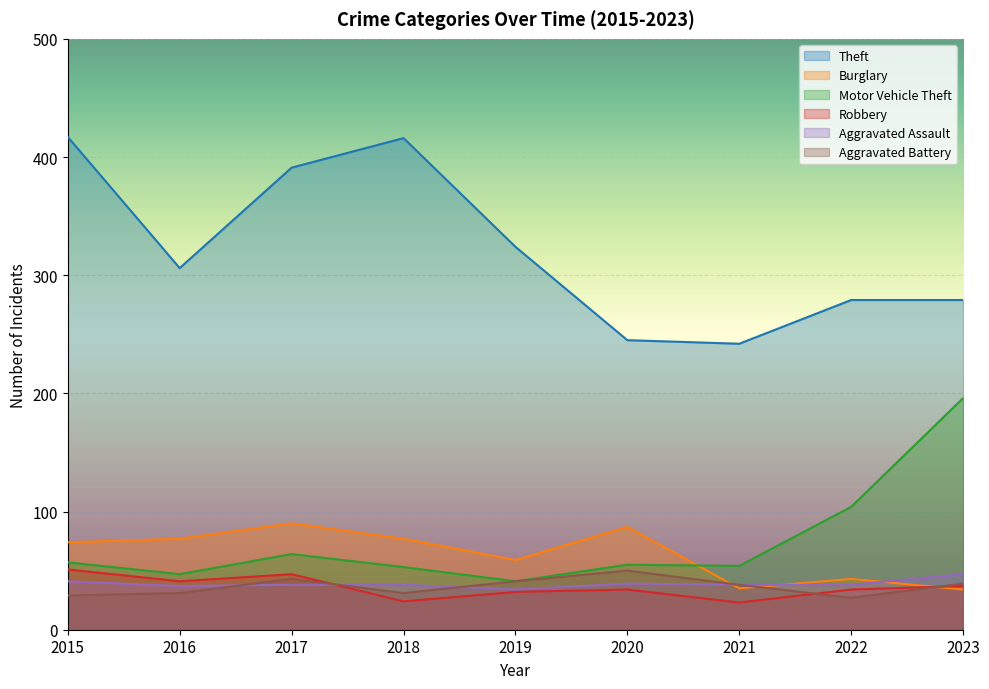

Where does the Aggravated Assault series first go above 38?

2015